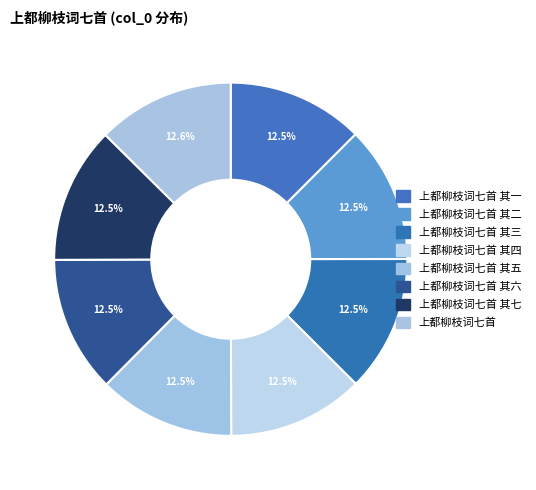

Is it true that 上都柳枝词七首 其四 is 12% of the pie?

True